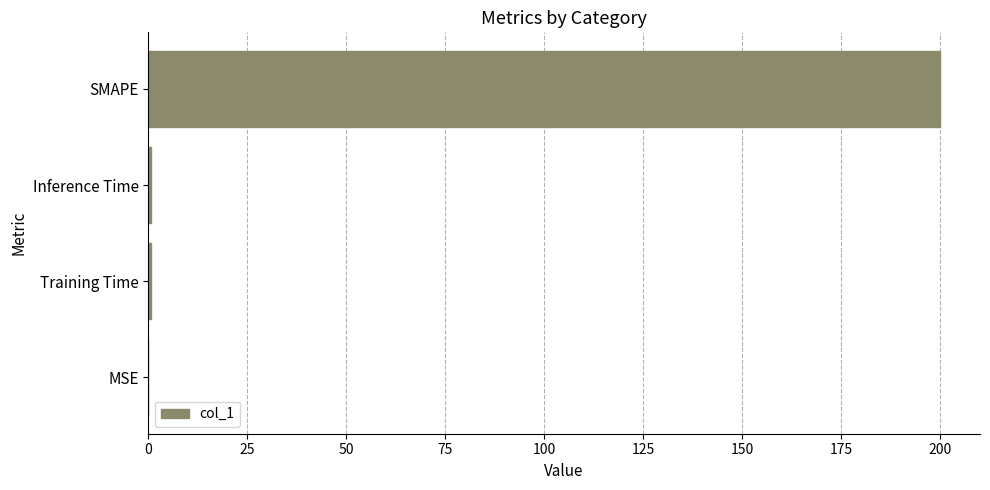

What is the maximum value shown in the chart?

200.0